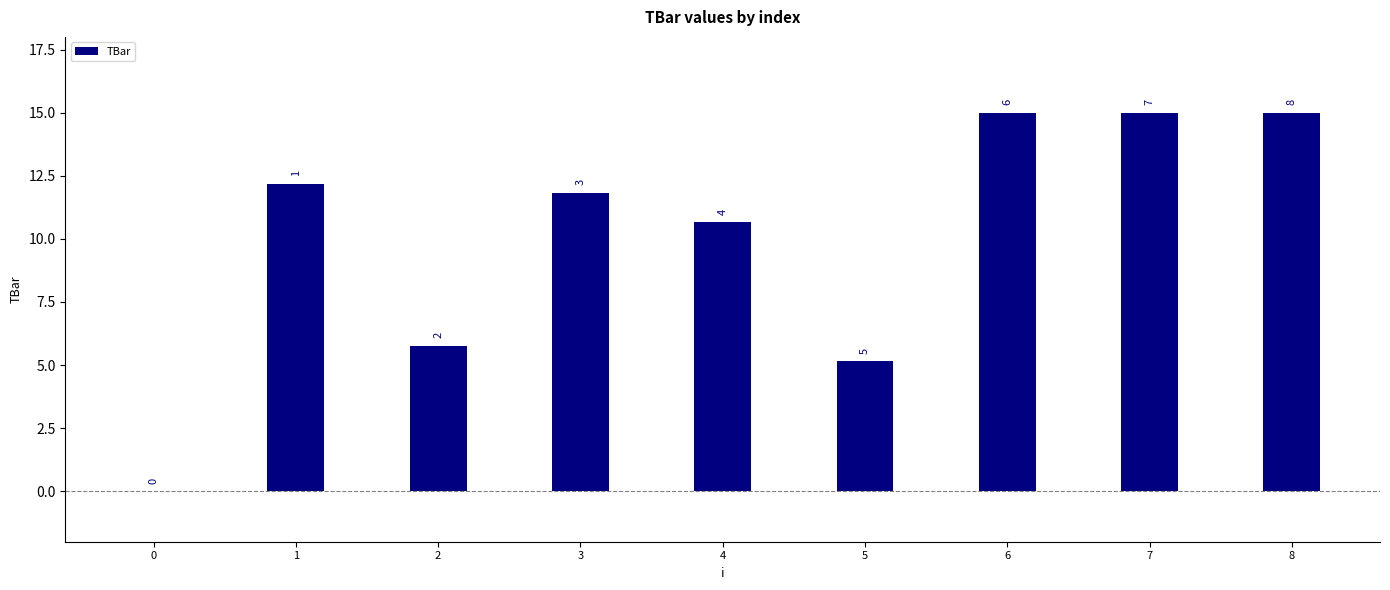

Are the bars horizontal?

No